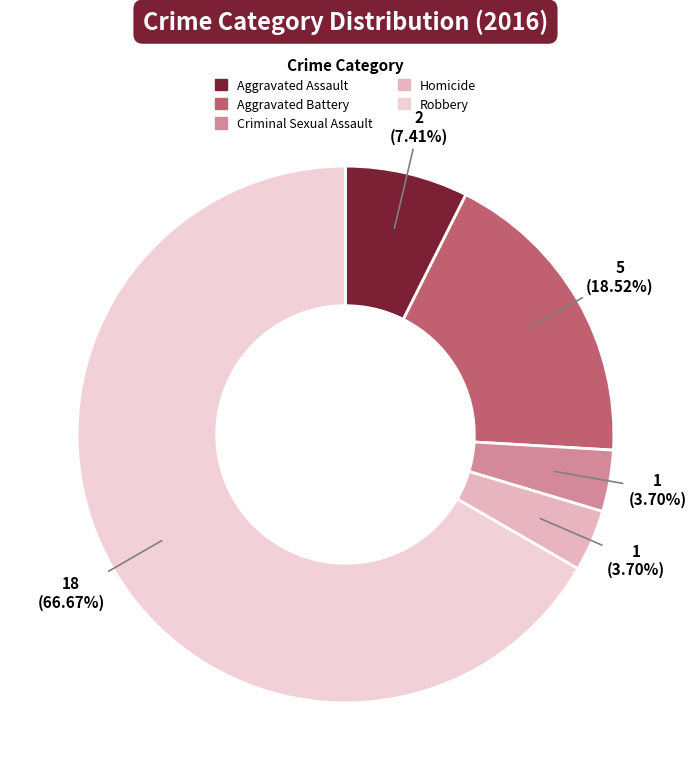

Rank the categories by value from lowest to highest.

Criminal Sexual Assault, Homicide, Aggravated Assault, Aggravated Battery, Robbery